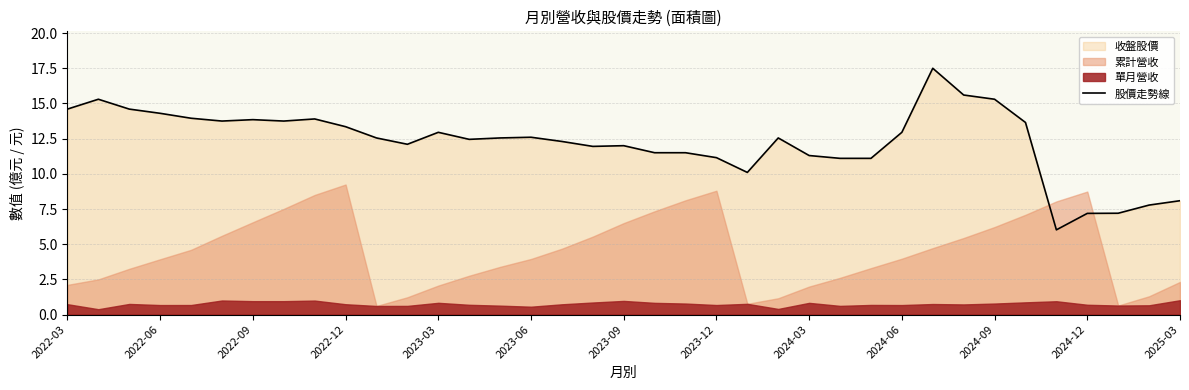

True or false: there are more than 1 points higher than both neighbors.

True